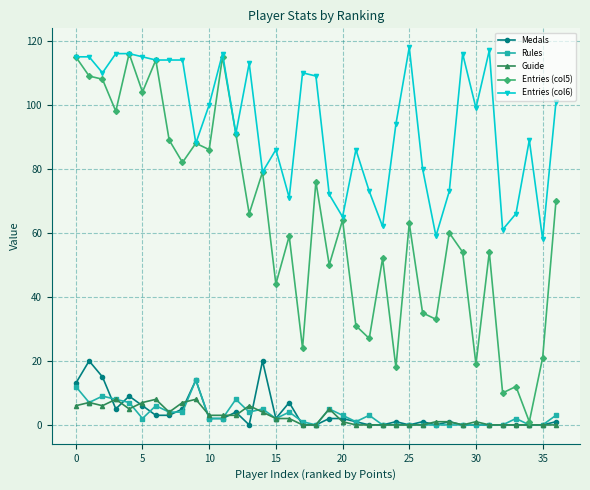

True or false: Entries (col5) has more than 0 interior local peaks.

True